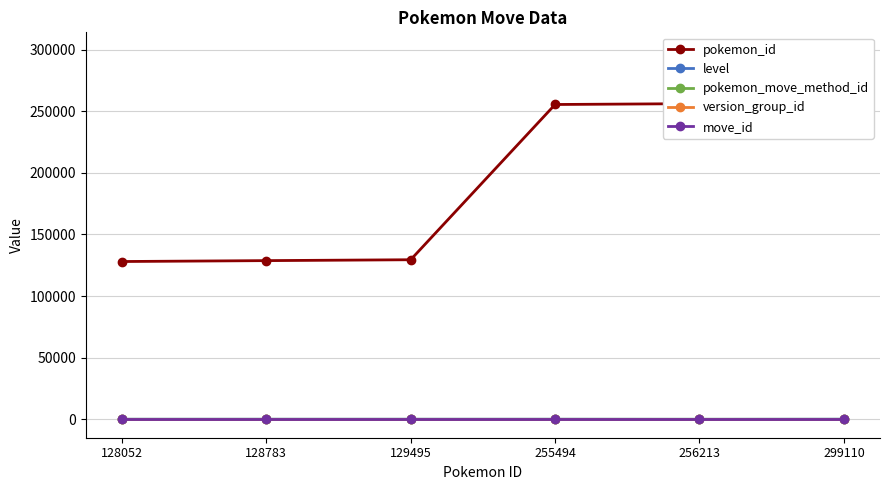

Which label corresponds to the smallest value in the chart?

256213